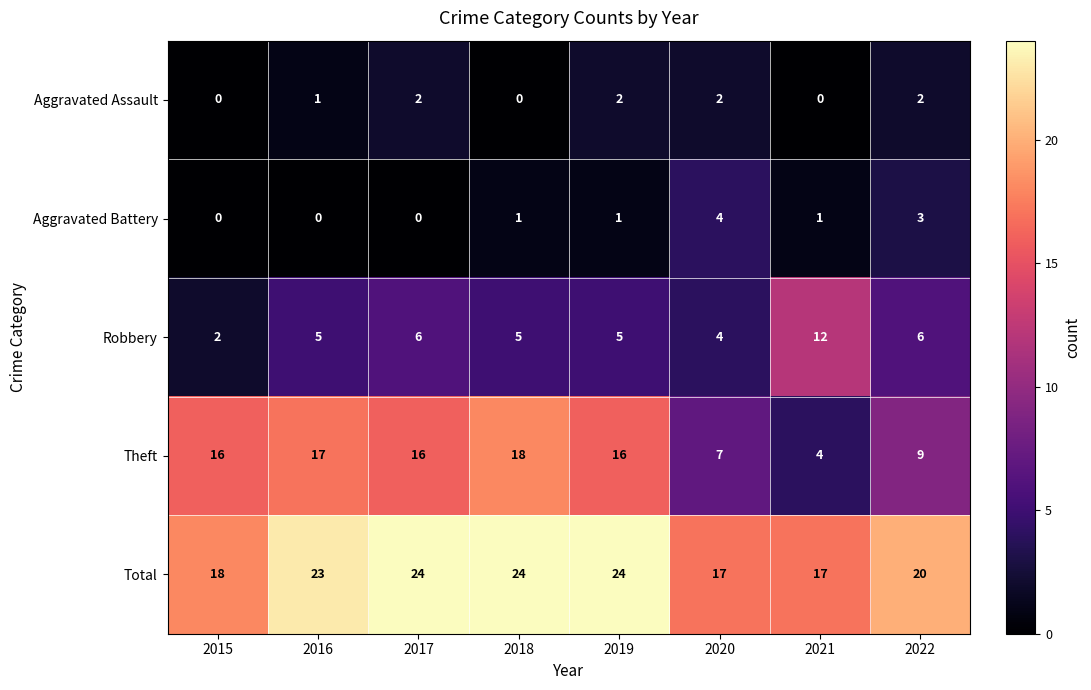

Count the Aggravated Assault values in the range 0 to 2.

8